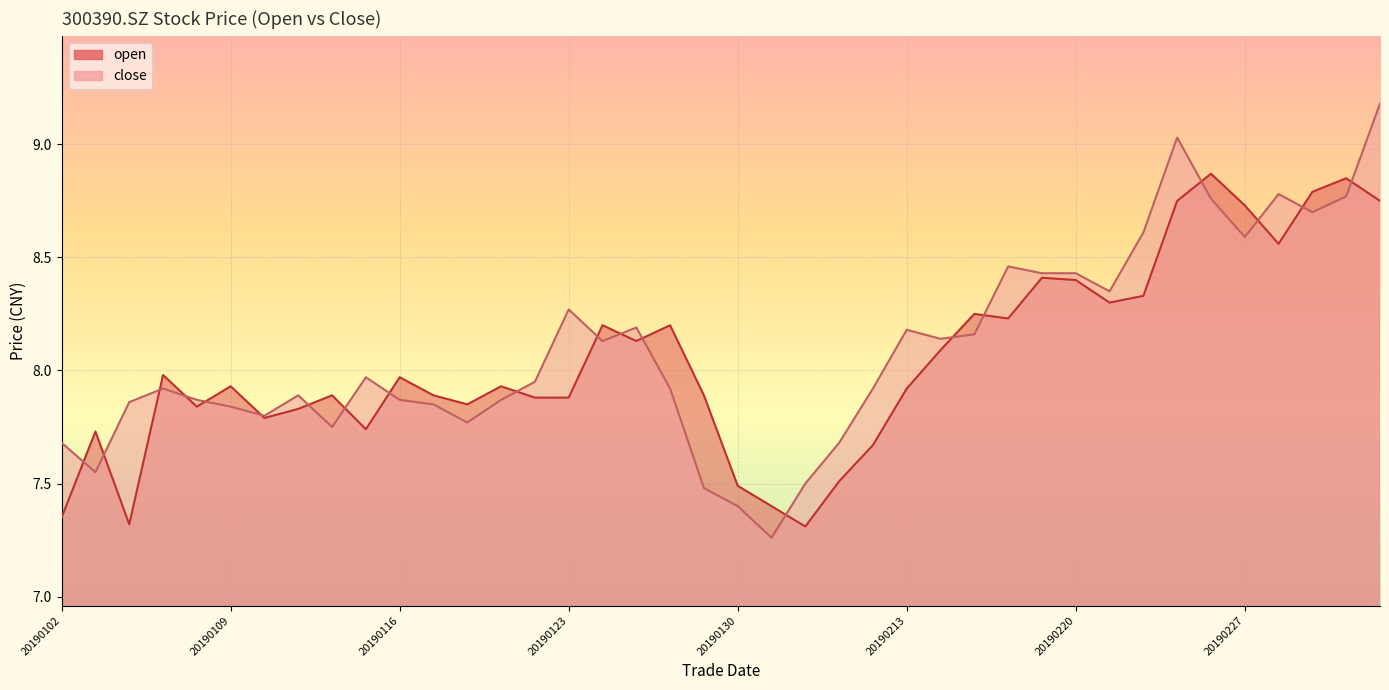

Count the number of data series in this chart.

2